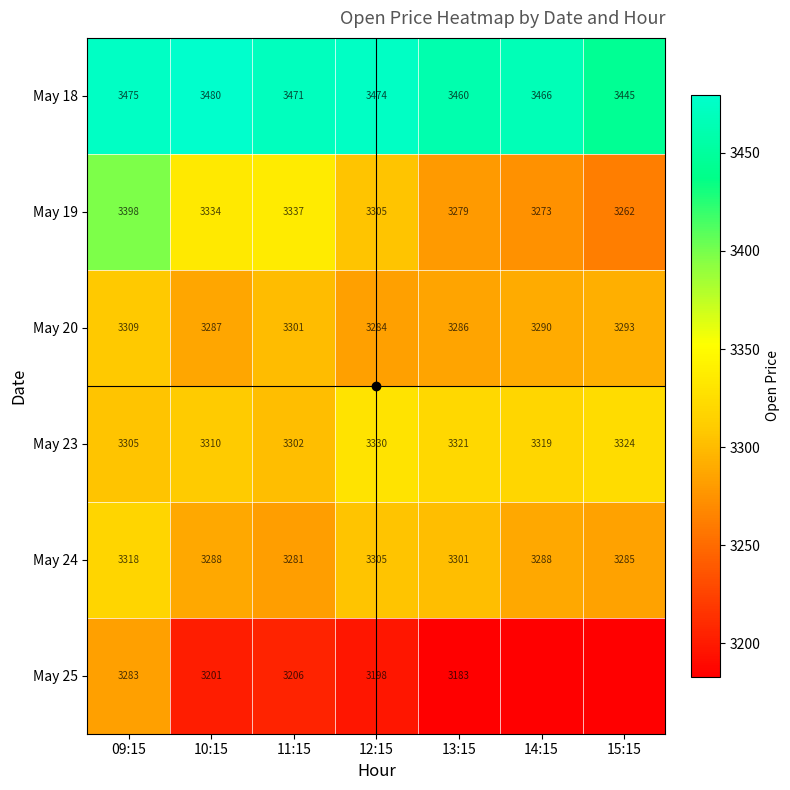

The May 24 series shows 3305 at 12:15. True or false?

True